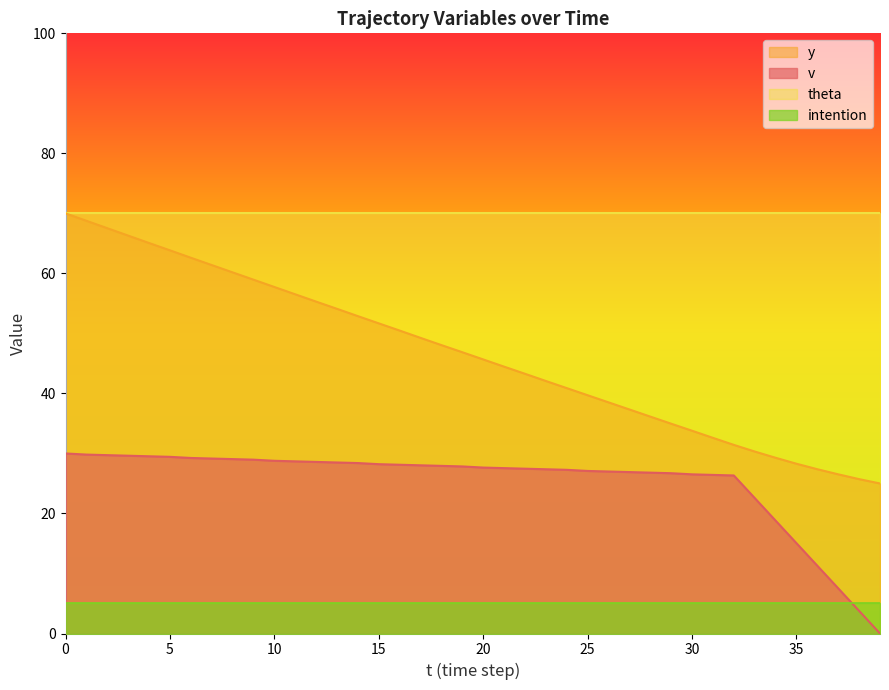

Rank the series by their average value, from lowest to highest.

intention, v, y, theta